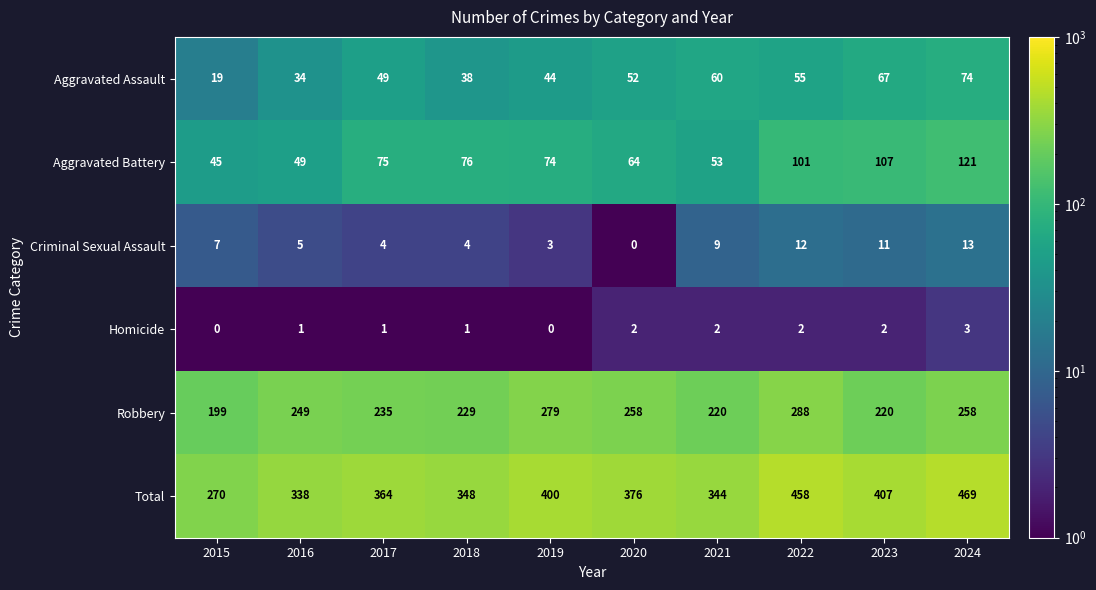

List the series in order of their peak value, highest first.

Total, Robbery, Aggravated Battery, Aggravated Assault, Criminal Sexual Assault, Homicide